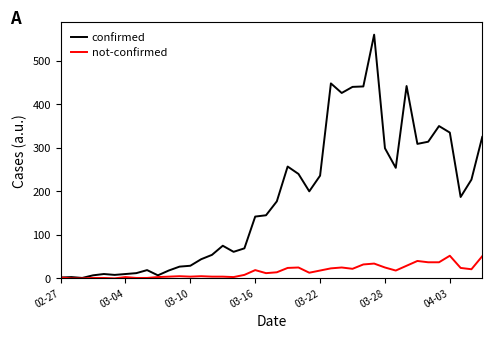

List the series in order of their peak value, highest first.

confirmed, not-confirmed